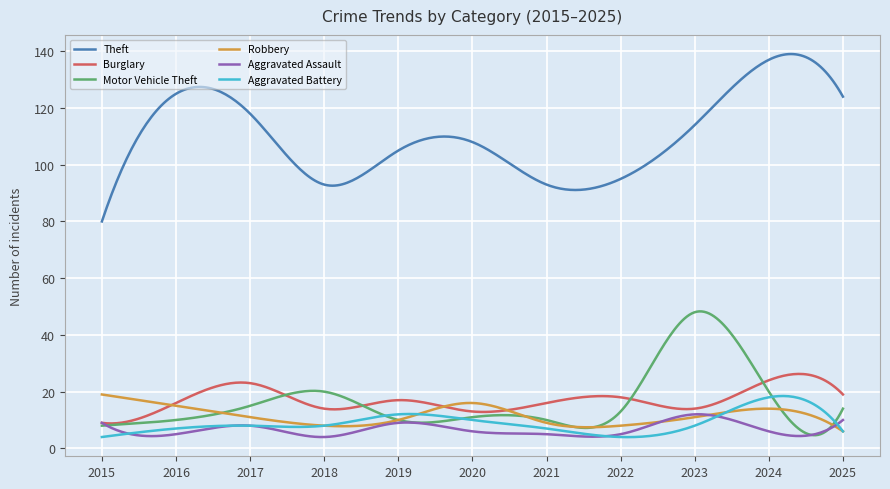

Which series has the largest range (max minus min)?

Theft